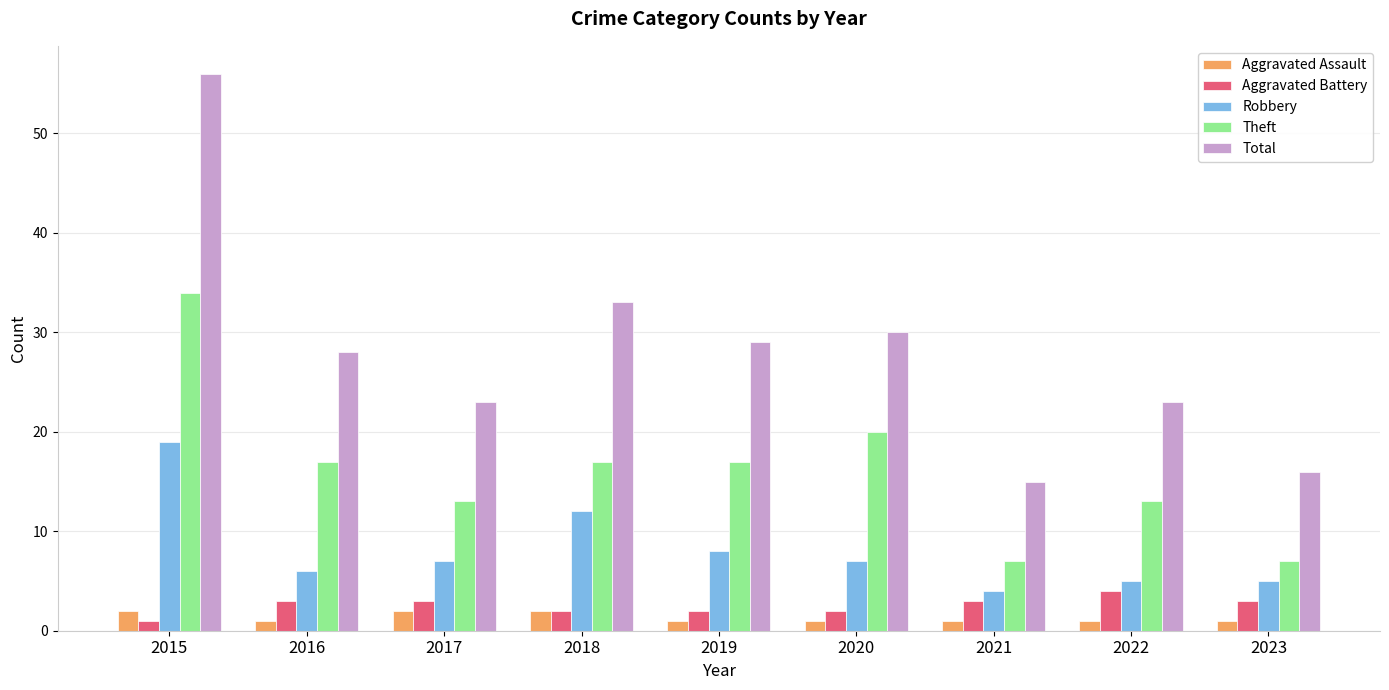

The value of Robbery at 2016 is 4. True or false?

False